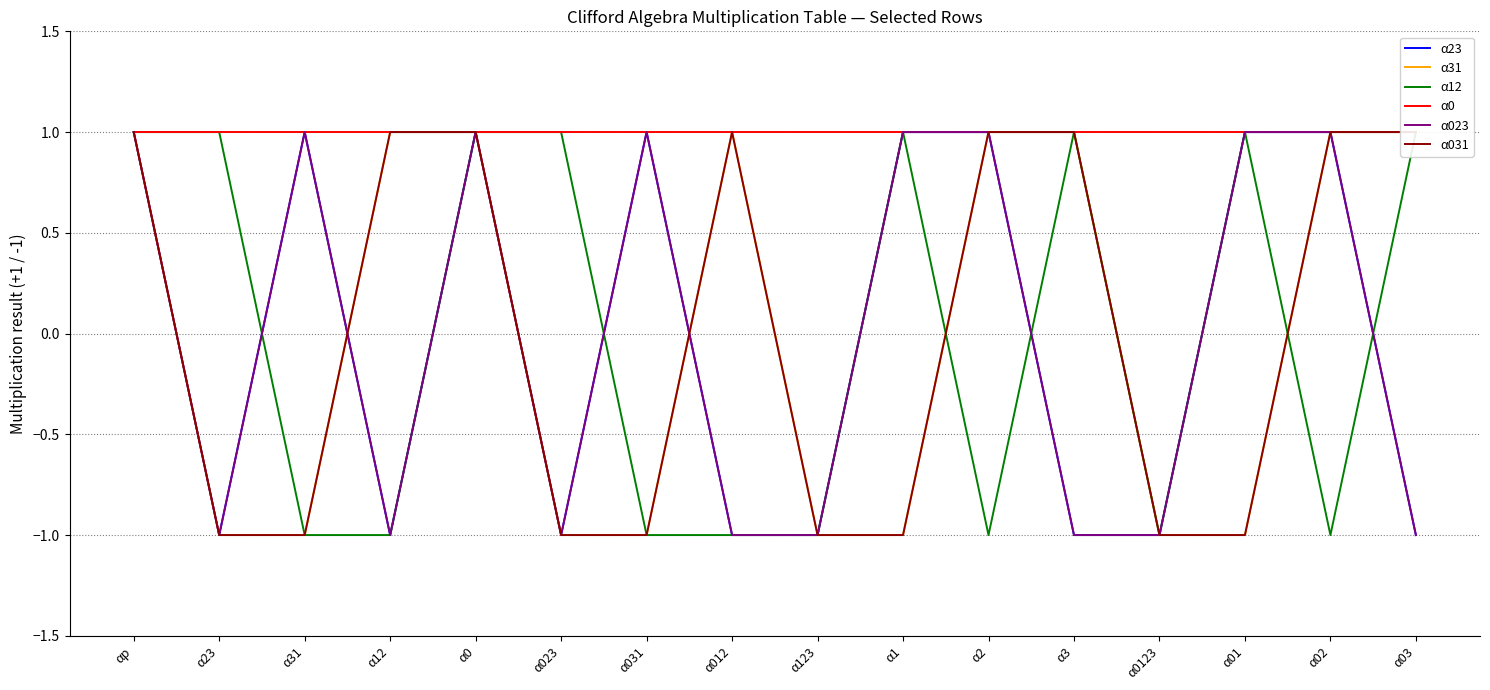

How many α12 values are between -1 and 1?

16